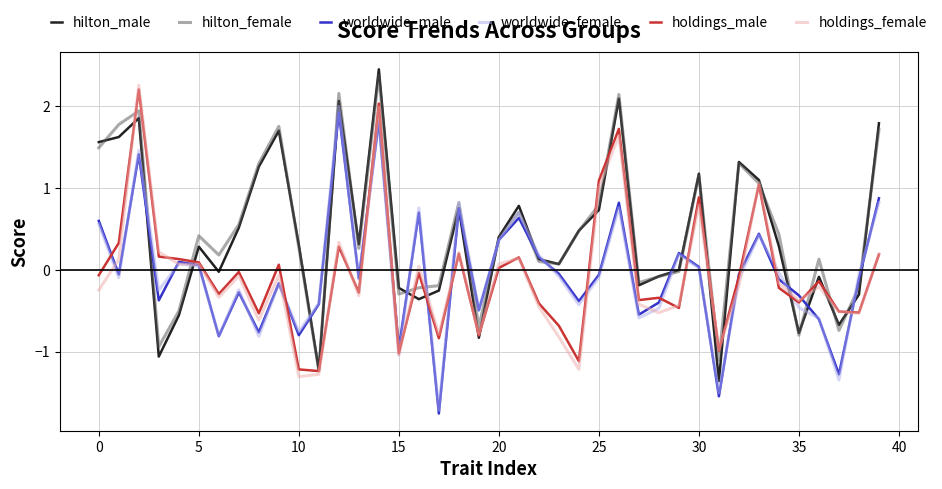

What is the smallest value displayed?

-1.8